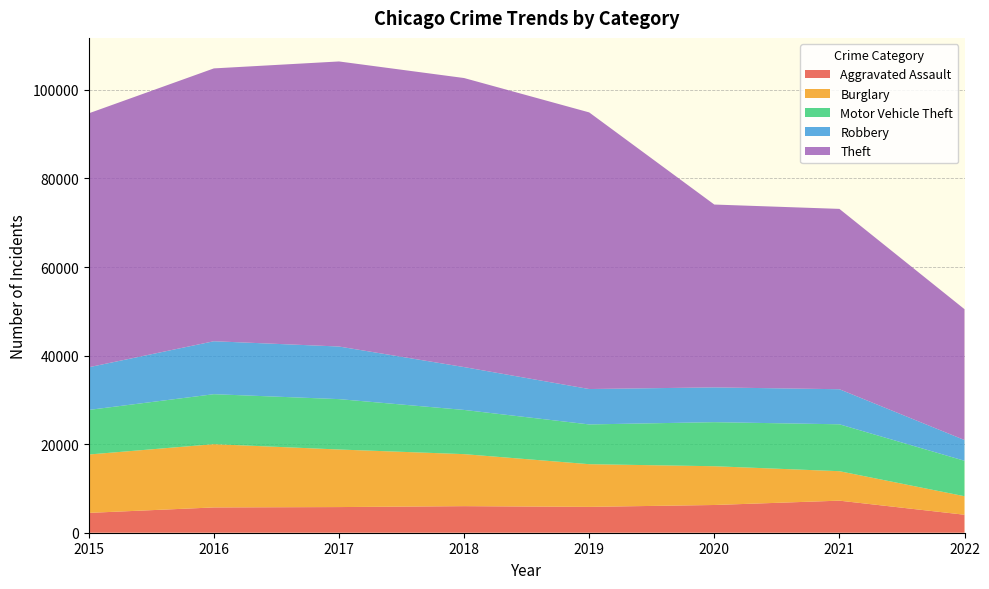

Reading left to right, extract all data points from this chart.

Aggravated Assault: 2015=4480	2016=5712	2017=5793	2018=6001	2019=5840	2020=6263	2021=7242	2022=4063
Burglary: 2015=13184	2016=14289	2017=13001	2018=11746	2019=9639	2020=8754	2021=6654	2022=4180
Motor Vehicle Theft: 2015=10068	2016=11286	2017=11380	2018=9983	2019=8978	2020=9953	2021=10592	2022=8006
Robbery: 2015=9638	2016=11960	2017=11880	2018=9679	2019=7994	2020=7855	2021=7919	2022=4685
Theft: 2015=57347	2016=61618	2017=64380	2018=65281	2019=62477	2020=41293	2021=40730	2022=29551